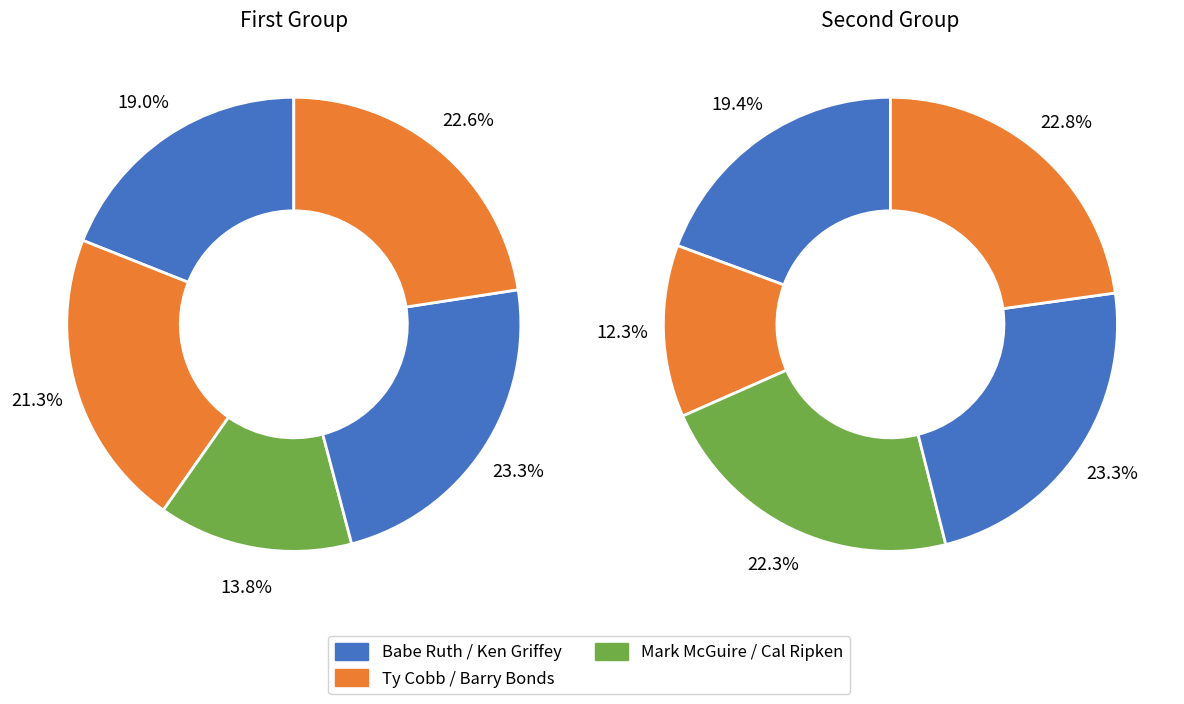

How many segments does this pie chart have?

10